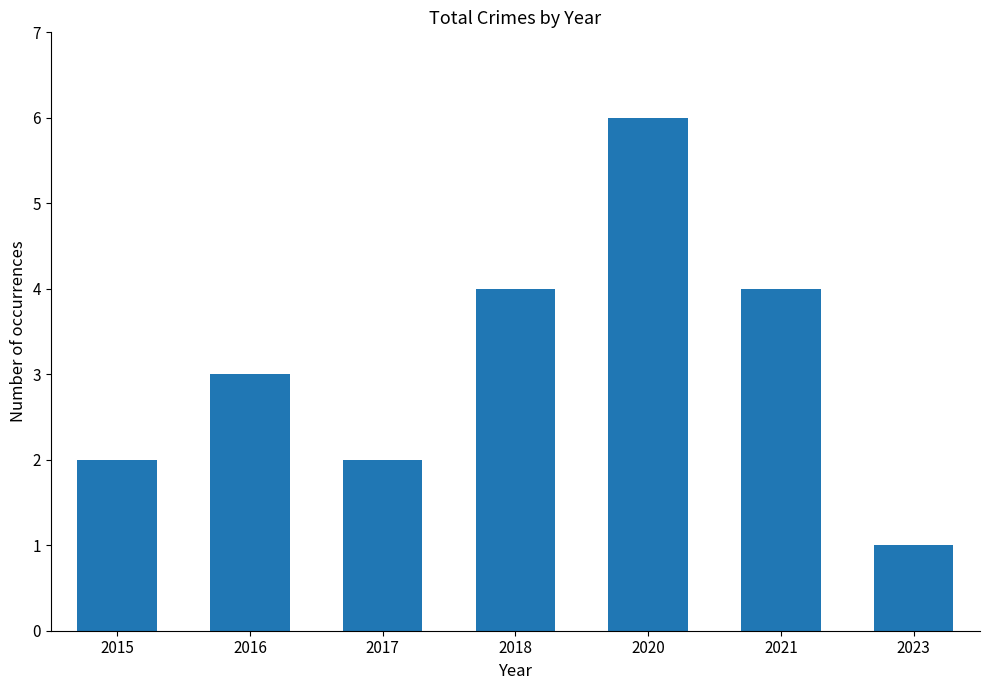

What is the sum of the values at 2015 and 2016?

5